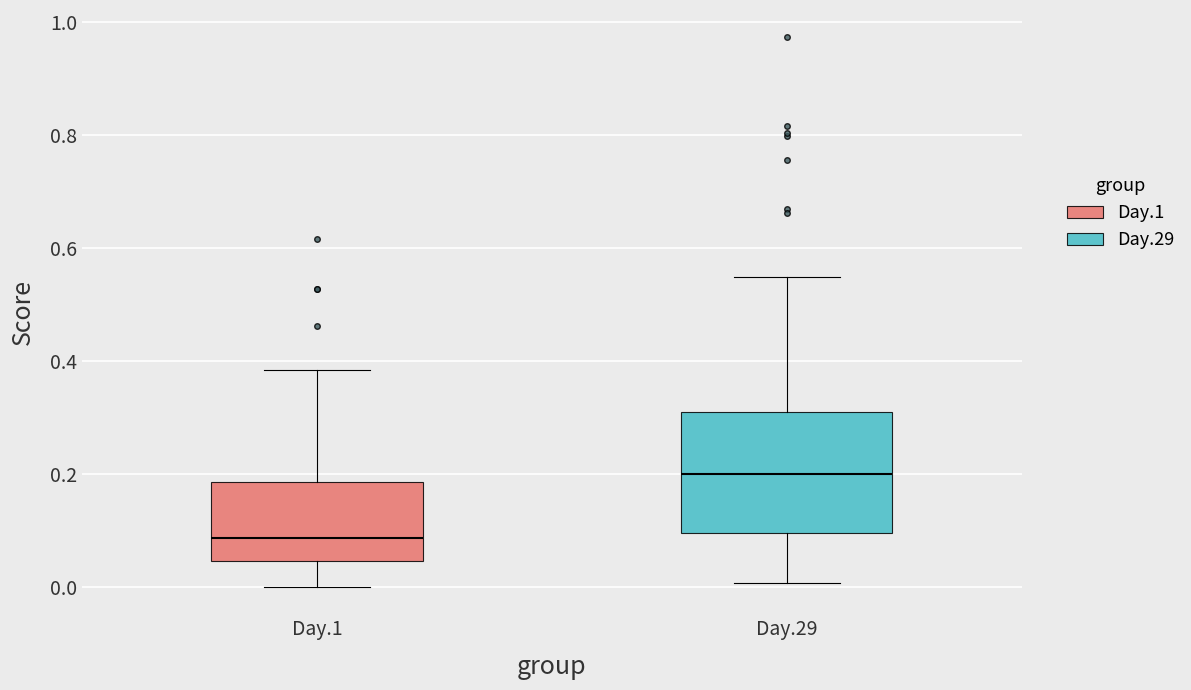

Reading left to right, transcribe this box plot: for each box, give where its median line is, the range the box spans, and where its two whiskers end, as read against the y-axis. The values are not printed on the chart, so give them approximately, as read against the axis.

Day.1: median 0.08, box 0.04 to 0.18, whiskers 0.00 to 0.38
Day.29: median 0.20, box 0.10 to 0.32, whiskers 0.00 to 0.54